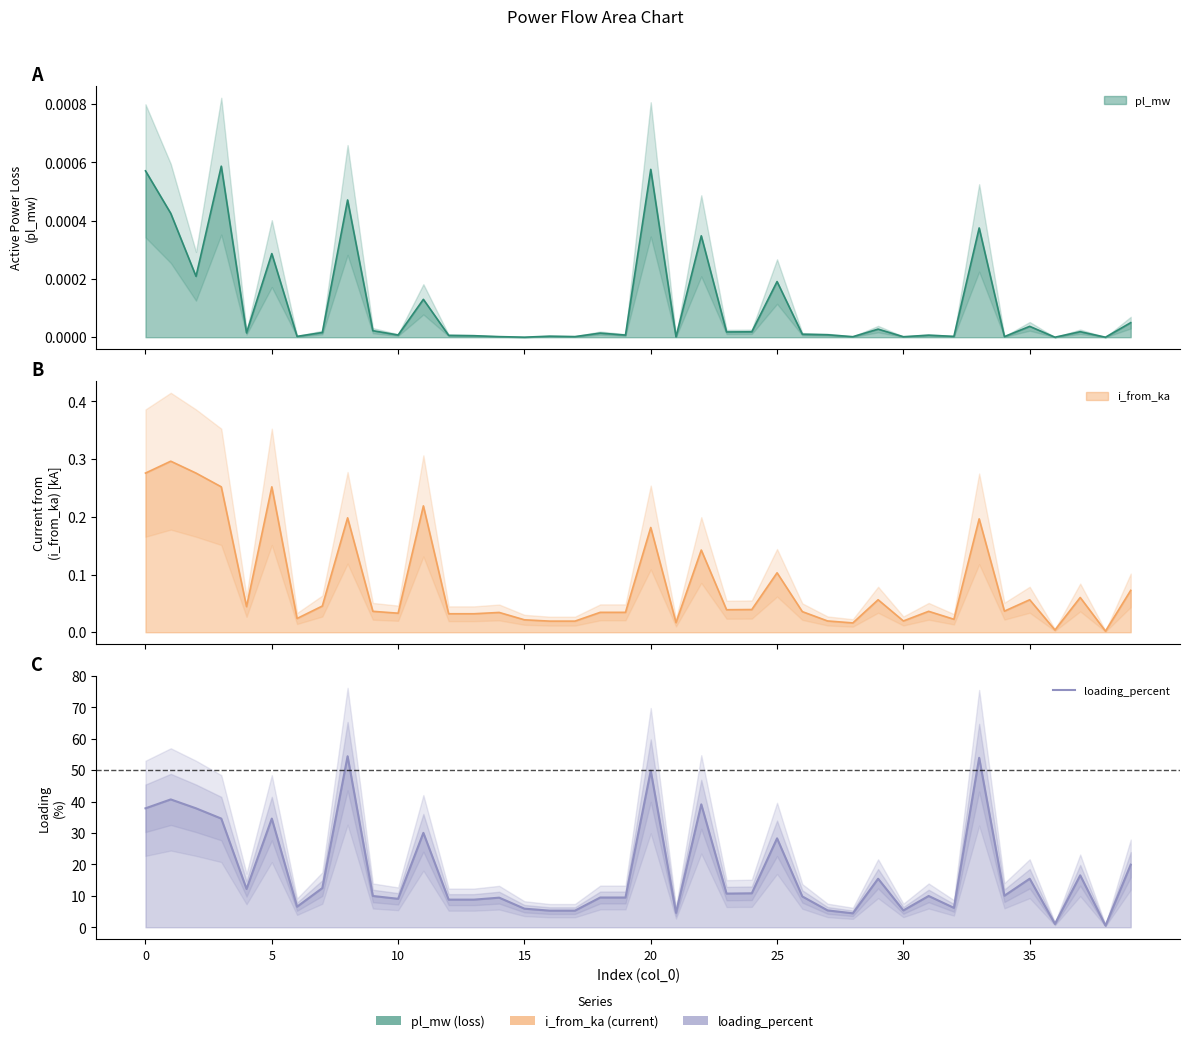

Where is the data nearest to the value 27?

25